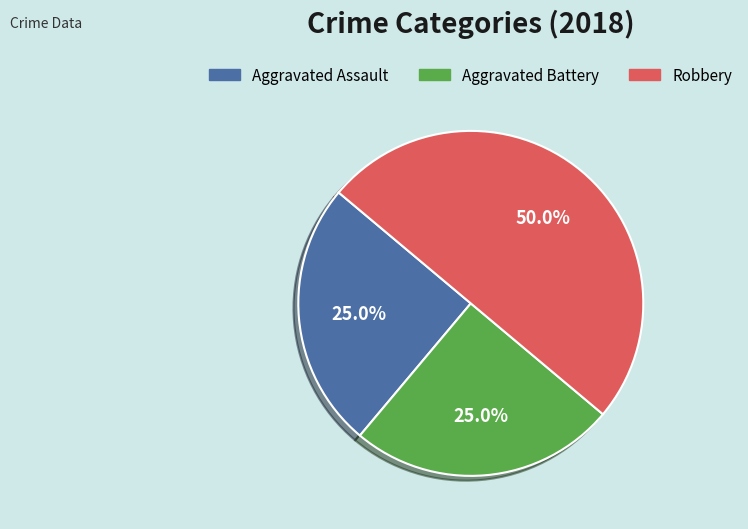

How many slices are in this pie chart?

3